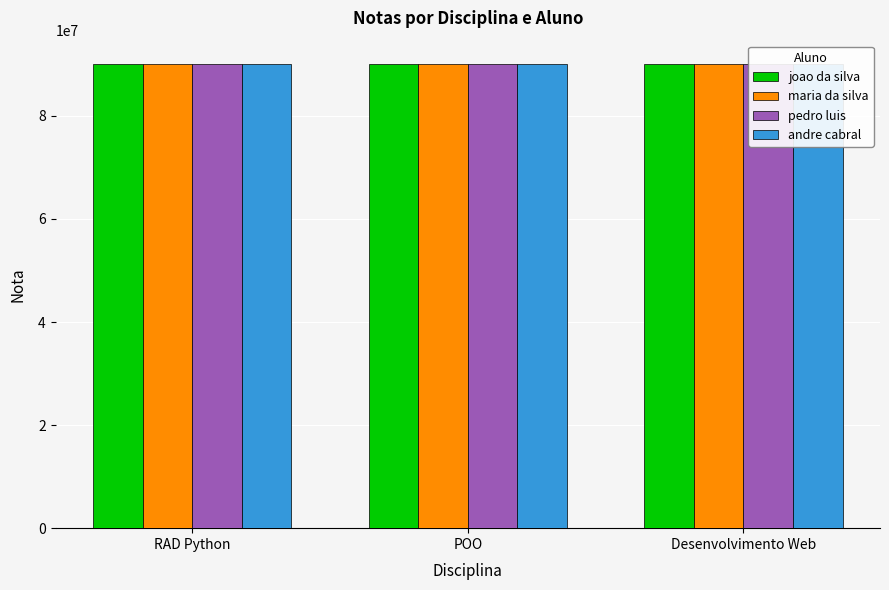

Which series changed the most between POO and Desenvolvimento Web?

maria da silva